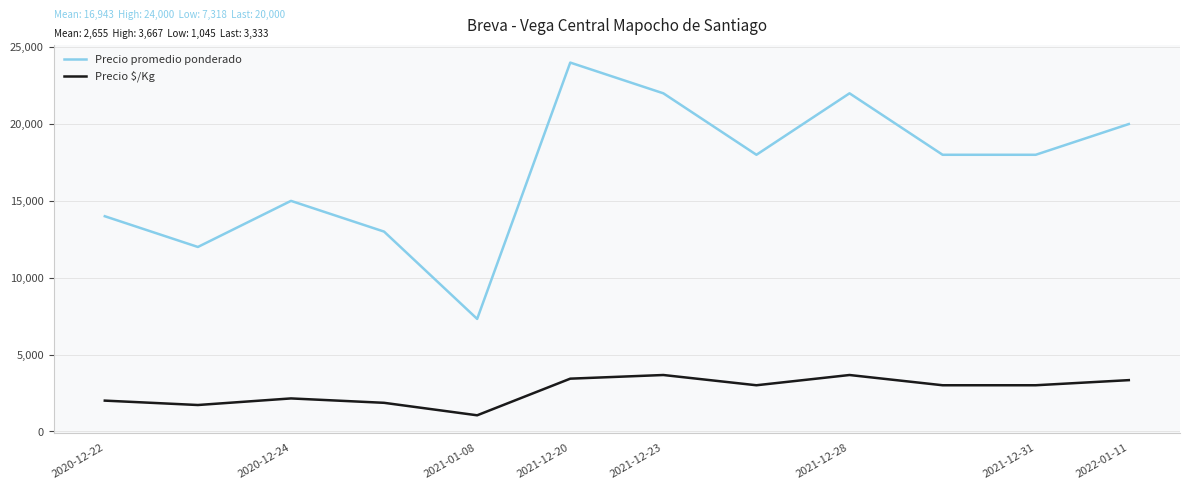

What is the minimum value shown in the chart?

1045